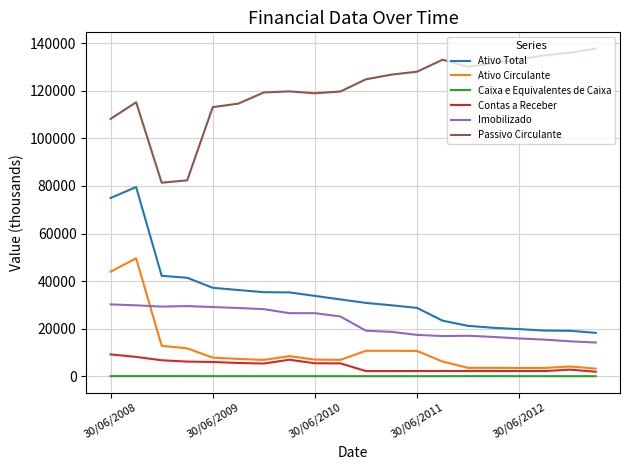

Which series has the largest total across all categories?

Passivo Circulante